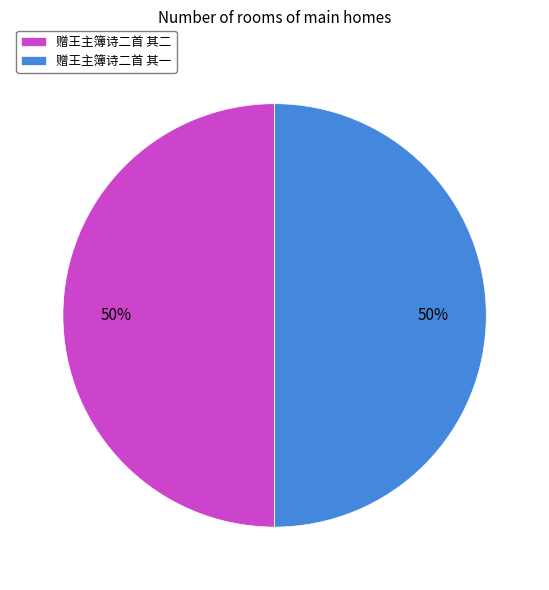

How many slices are in this pie chart?

2